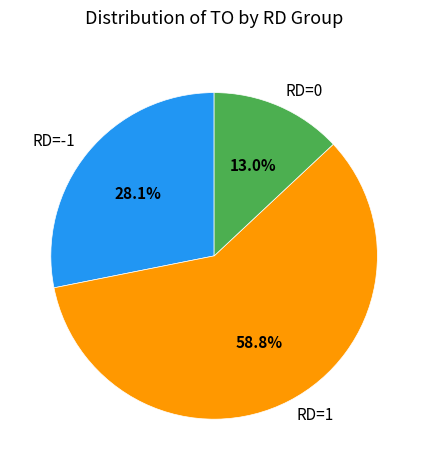

How much of the chart is everything except RD=-1?

71.9%